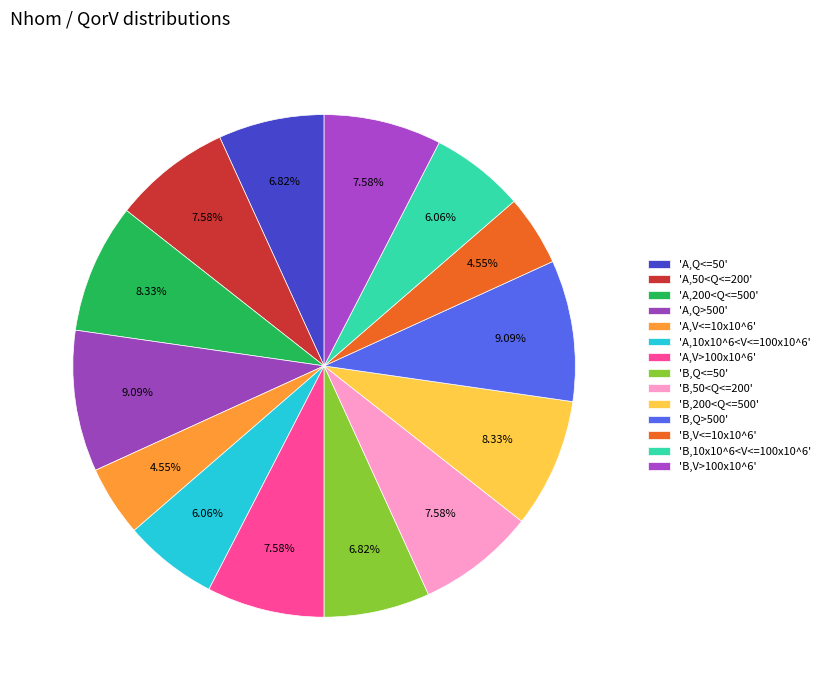

Count the number of slices in the pie.

14